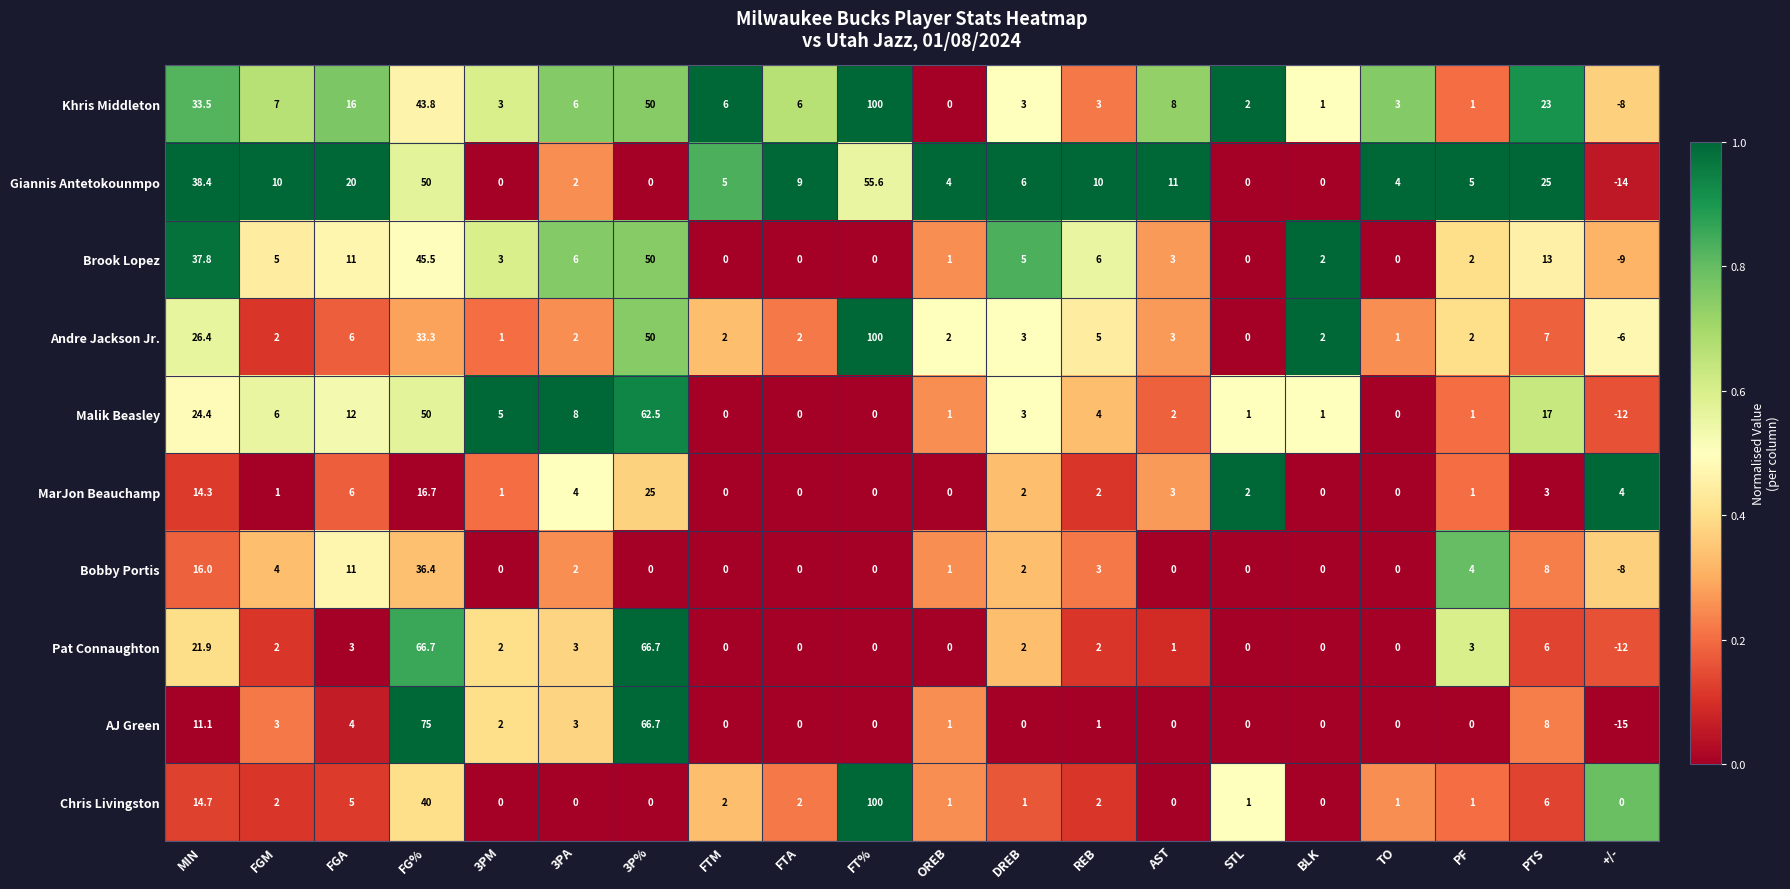

What is the greatest value displayed?

100.0